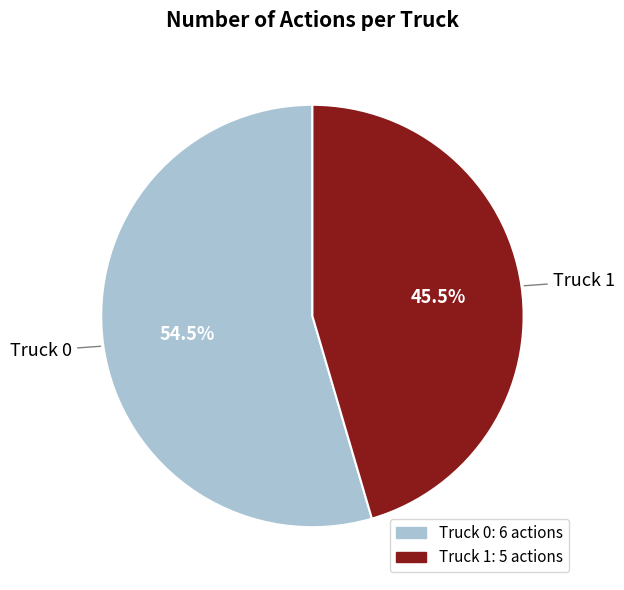

Is it true that Truck 1 is 38% of the pie?

False